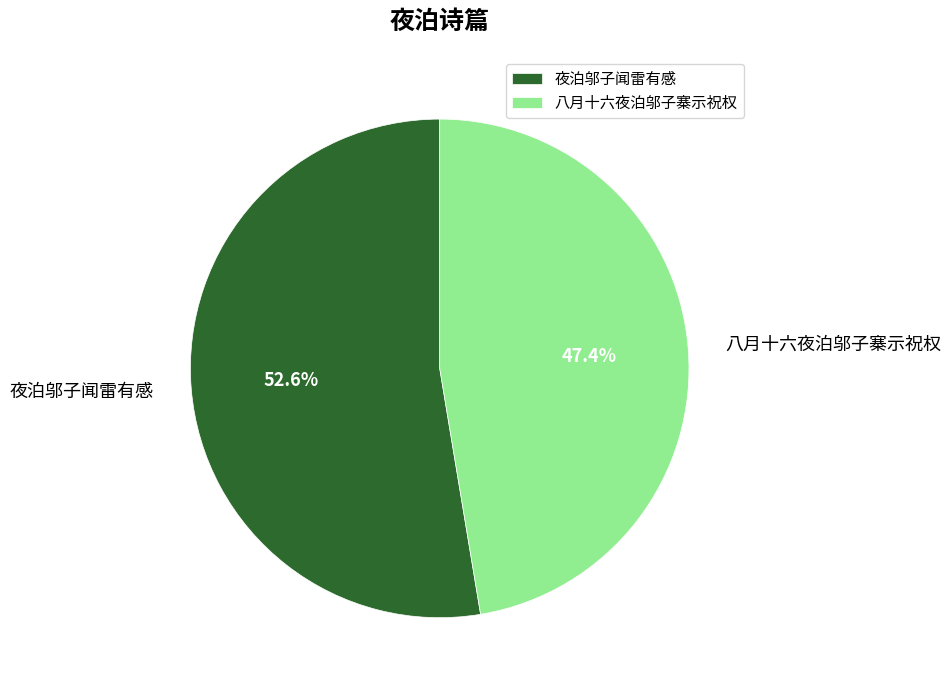

What percentage is NOT represented by 八月十六夜泊邬子寨示祝权?

52.6%